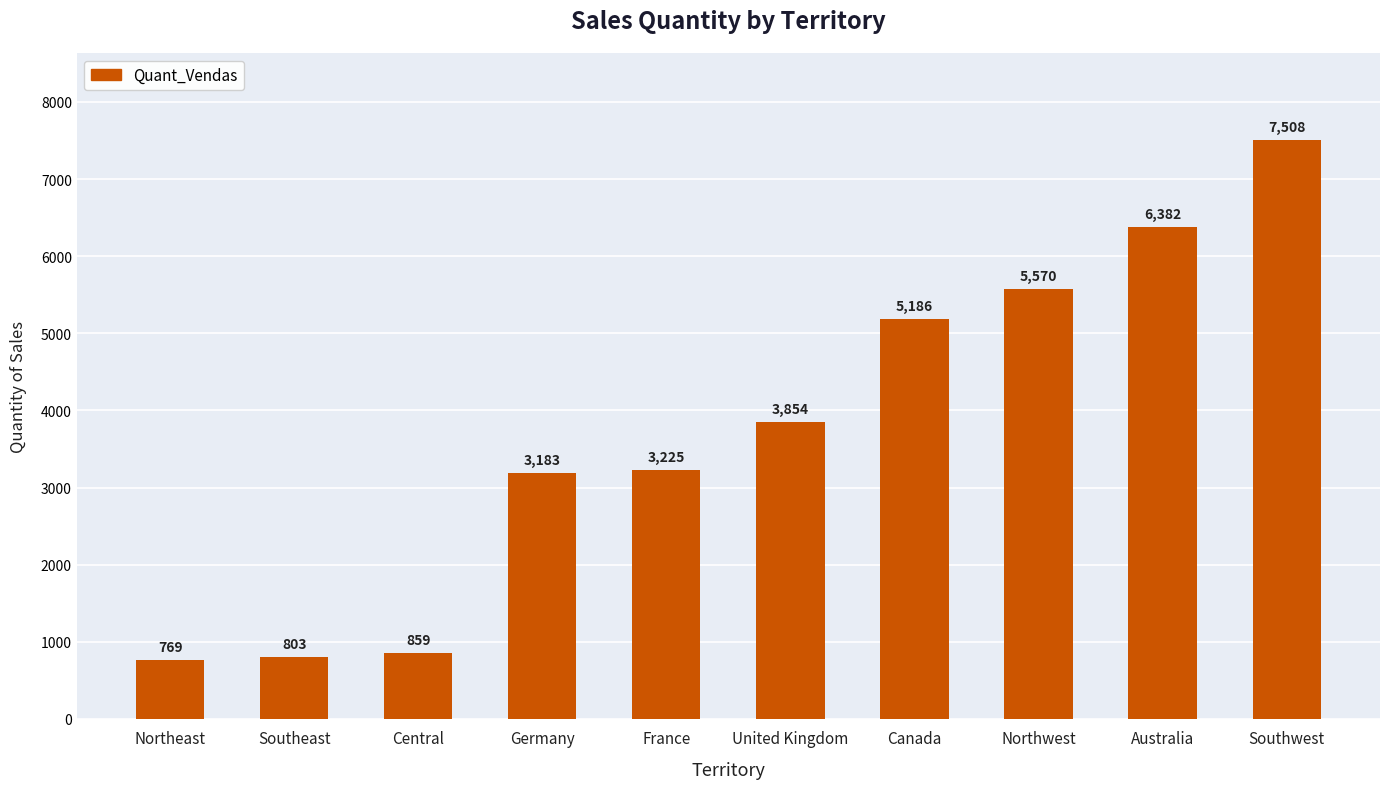

What is the difference between the second highest and minimum values?

5613